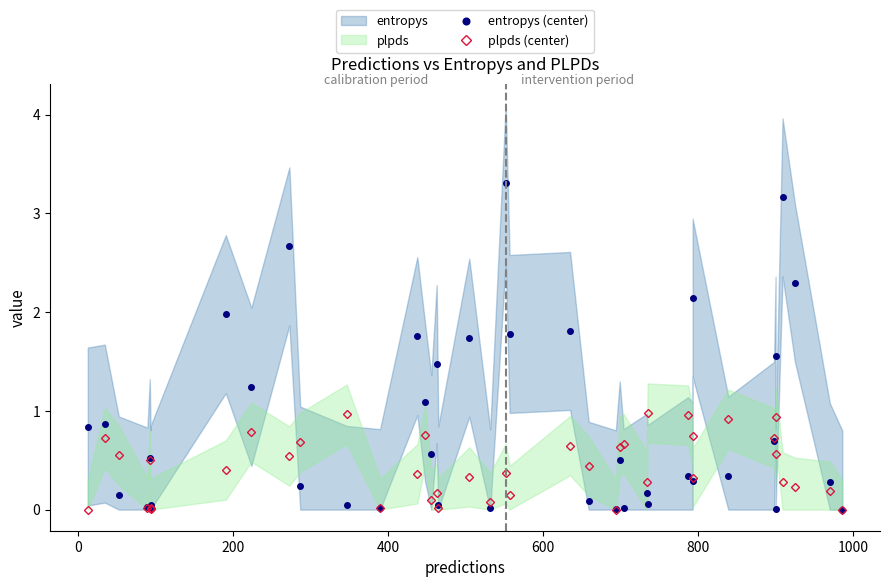

Does the chart have visible grid lines?

No